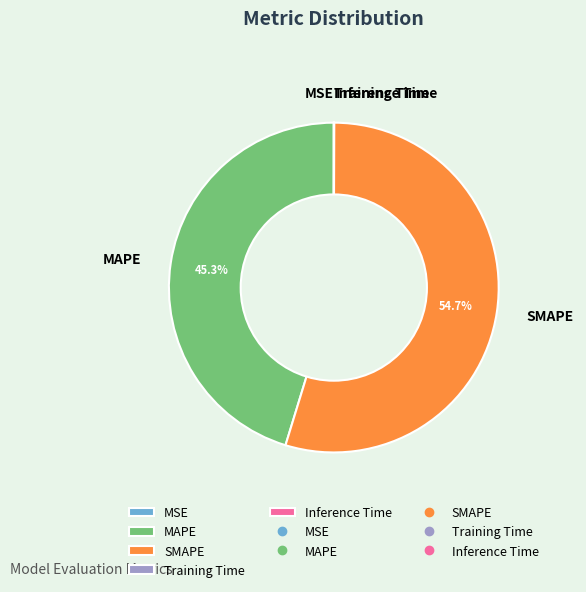

Which category accounts for the majority?

SMAPE